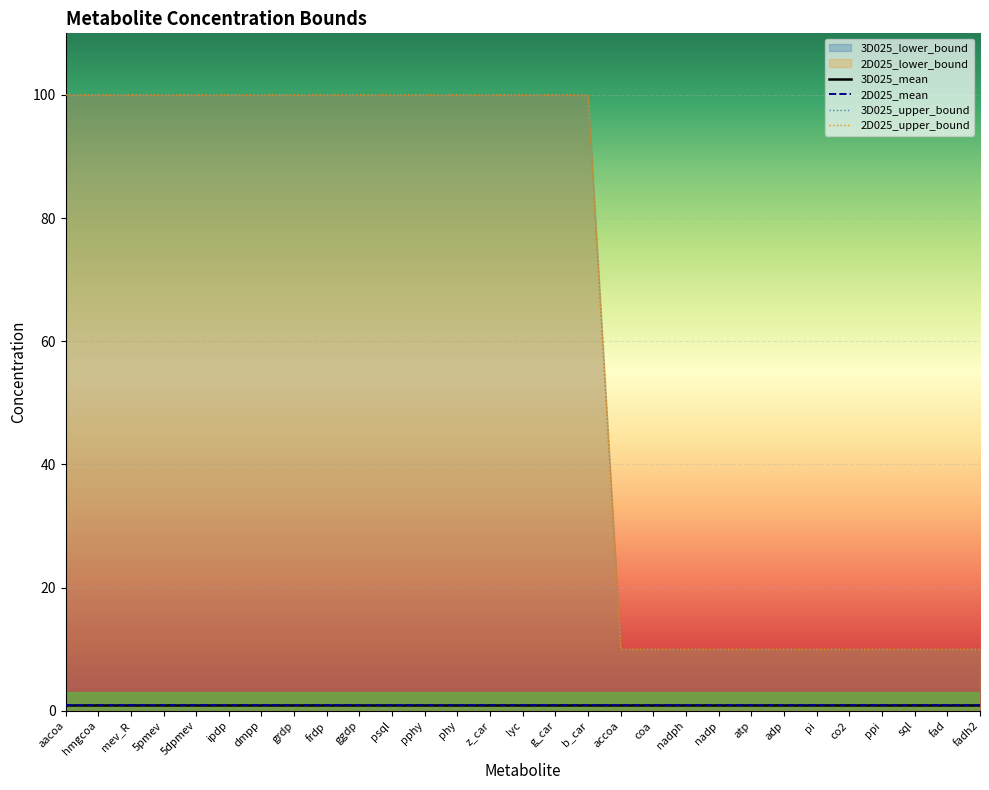

What position from the left is atp?

22